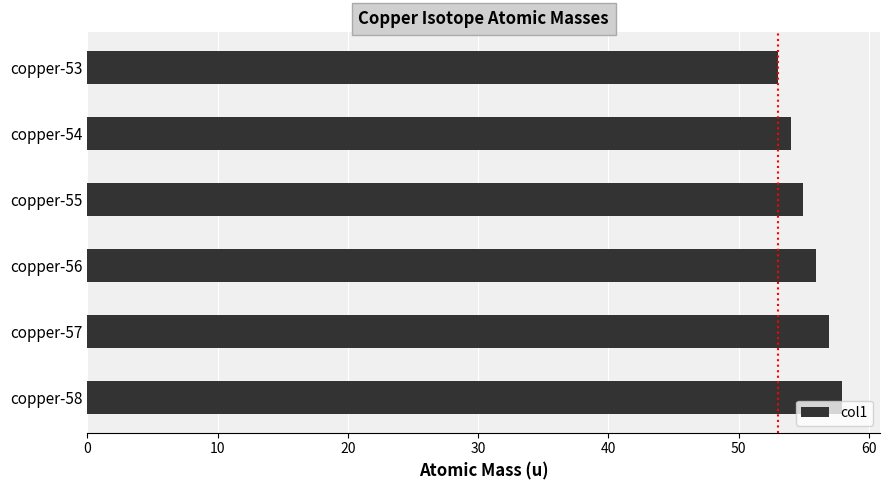

The chart shows a value of 54.0 at copper-54. True or false?

True